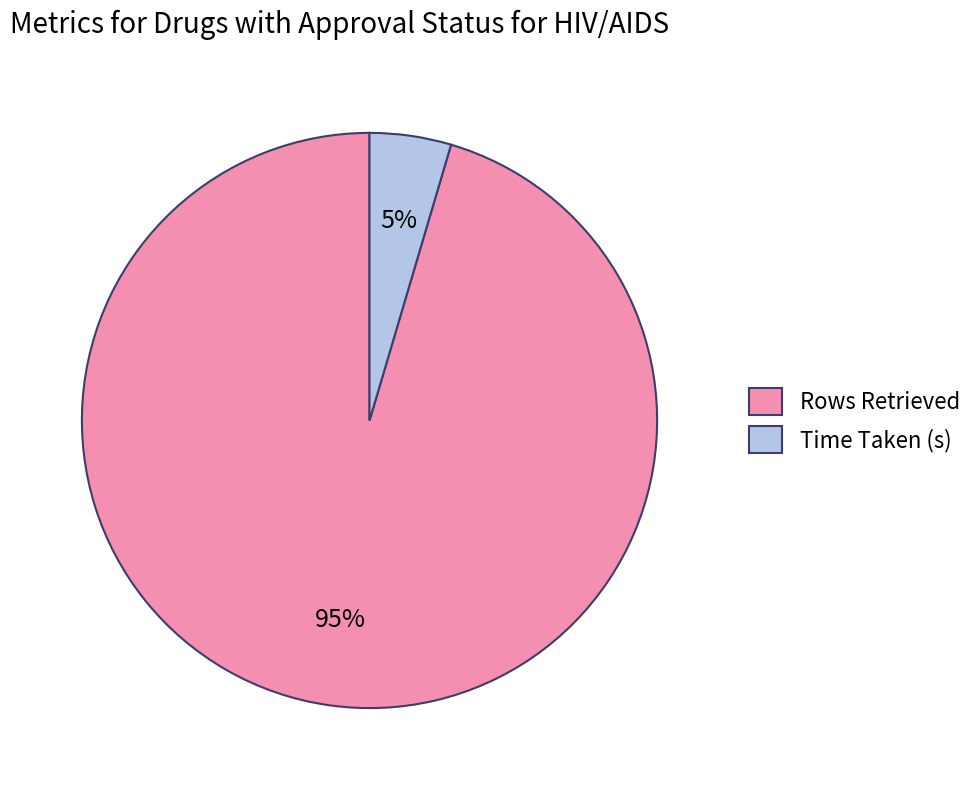

Which slice represents more than half of the pie?

Rows Retrieved